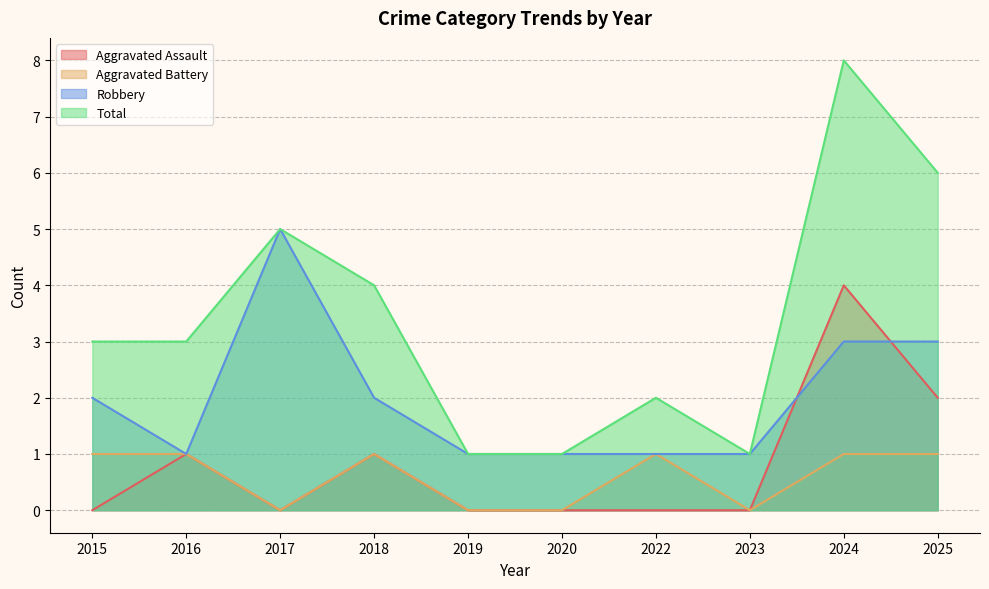

What is the difference between the highest and lowest values at 2024?

7